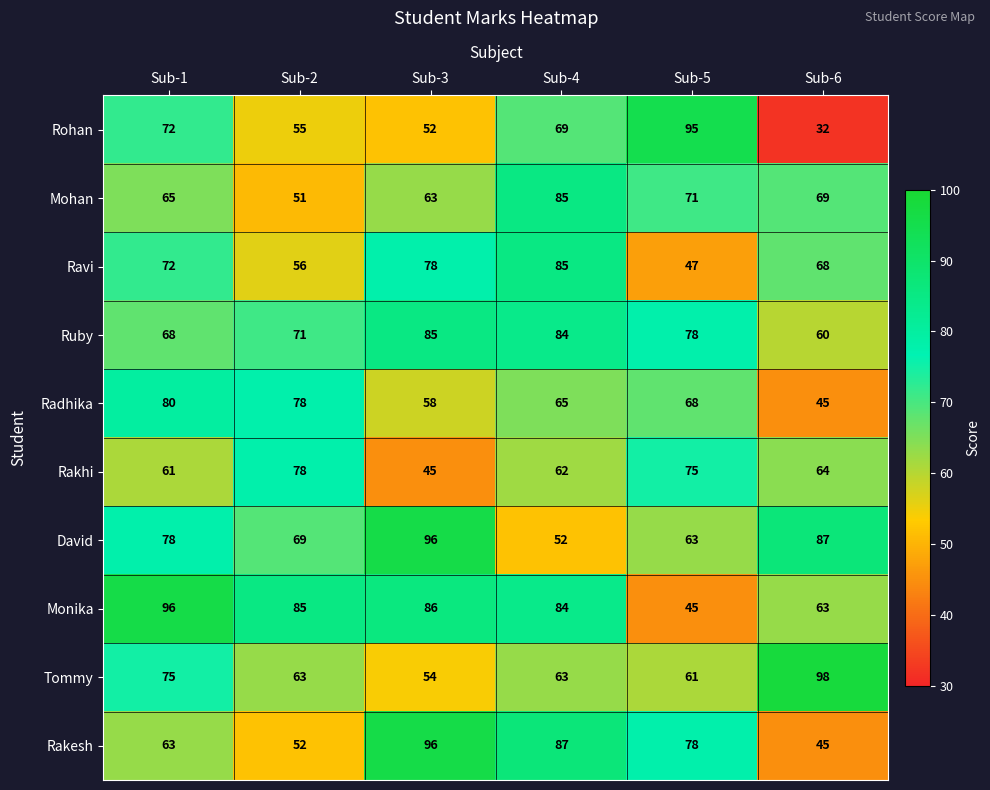

At how many categories does at least one series exceed 36?

6